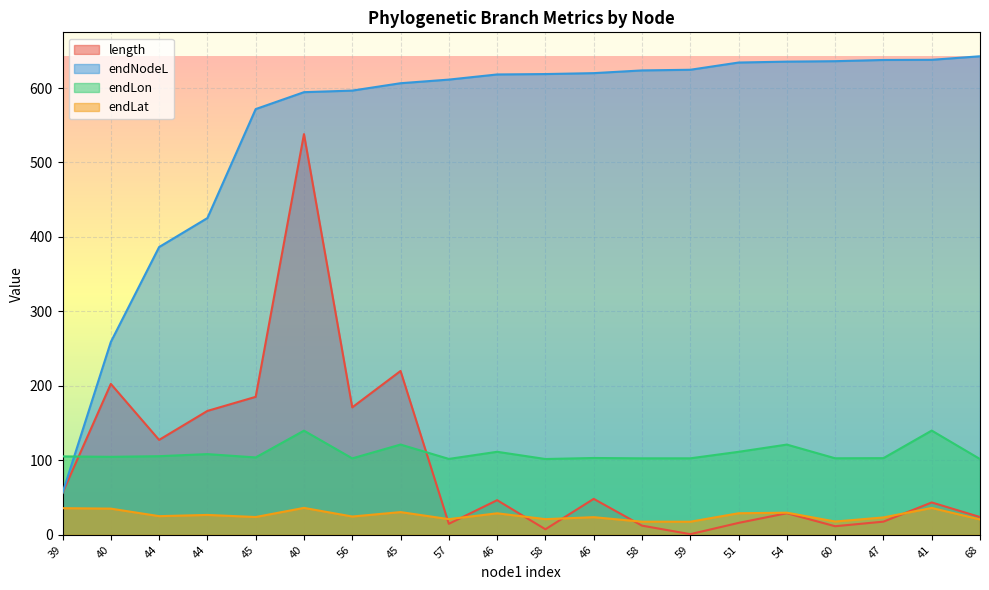

Reading right to left, extract all data points from this chart.

length: 23.9	43.5	17.7	11.5	29.0	16.0	0.9	12.3	48.3	7.5	46.5	14.8	220.0	171.2	538.1	185.3	166.4	127.4	202.7	56.3
endNodeL: 642.6	637.9	637.7	636.0	635.4	634.2	624.5	623.6	620.0	618.7	618.2	611.3	606.4	596.5	594.4	571.7	425.4	386.4	259.0	56.3
endLon: 101.8	140.0	103.0	102.8	121.2	111.5	102.7	102.7	103.2	101.8	111.5	101.9	121.2	102.7	139.9	103.9	108.4	105.6	104.7	105.3
endLat: 20.6	36.1	23.3	17.9	29.7	28.9	17.6	17.6	23.7	21.0	28.9	21.0	30.5	24.6	36.2	23.9	26.7	25.1	35.2	35.8